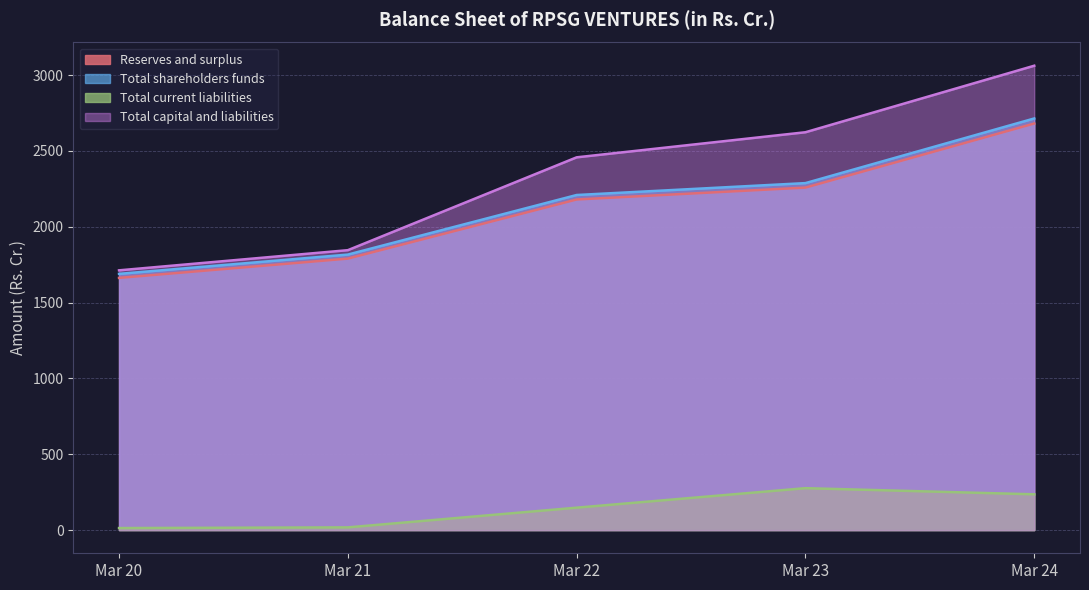

Rank the series at Mar 23 from highest to lowest value.

Total capital and liabilities, Total shareholders funds, Reserves and surplus, Total current liabilities